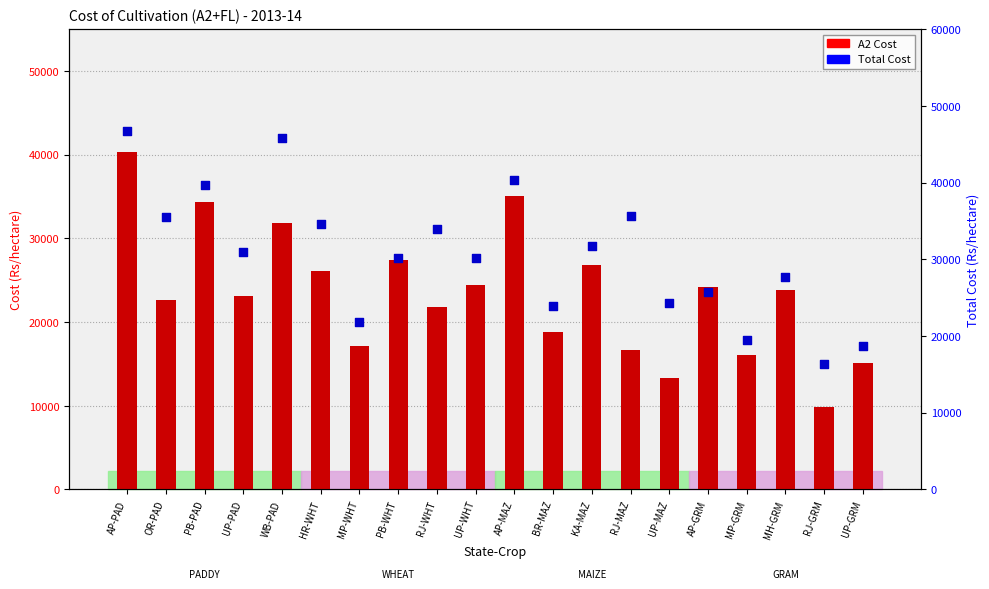

Which series has the largest total across all categories?

Total Cost